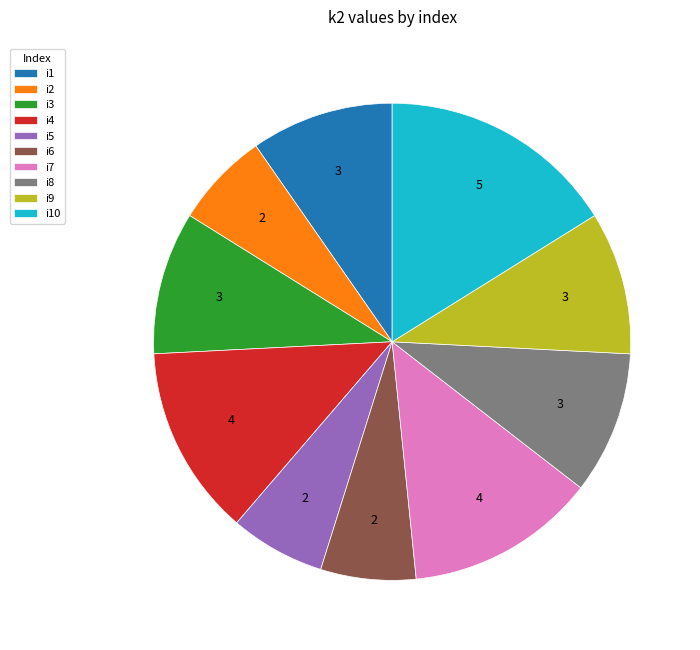

Combined, do i9 and i5 account for over 50%?

No